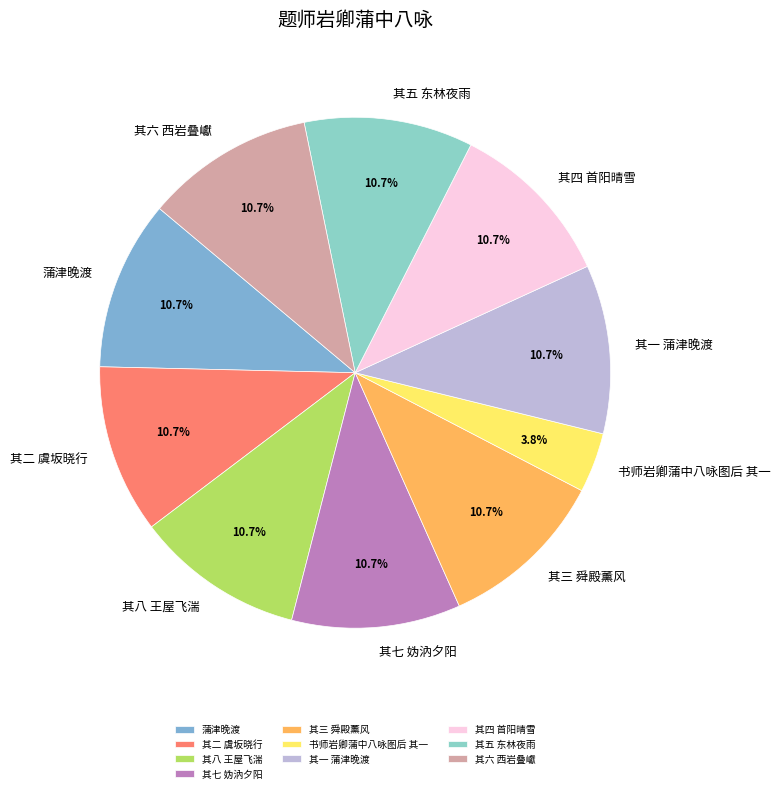

Which category has the smallest portion of the pie?

书师岩卿蒲中八咏图后 其一